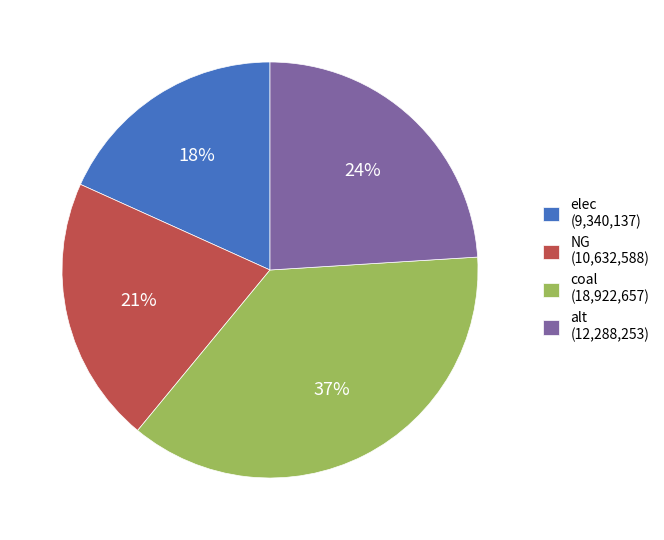

Which slice is the smallest?

elec